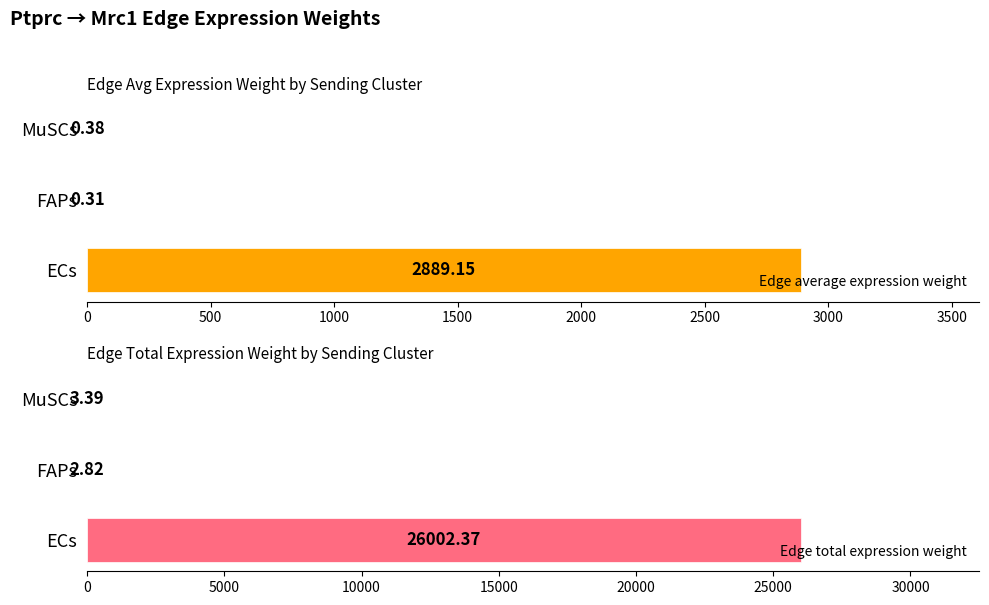

Count the number of categories in the chart.

3